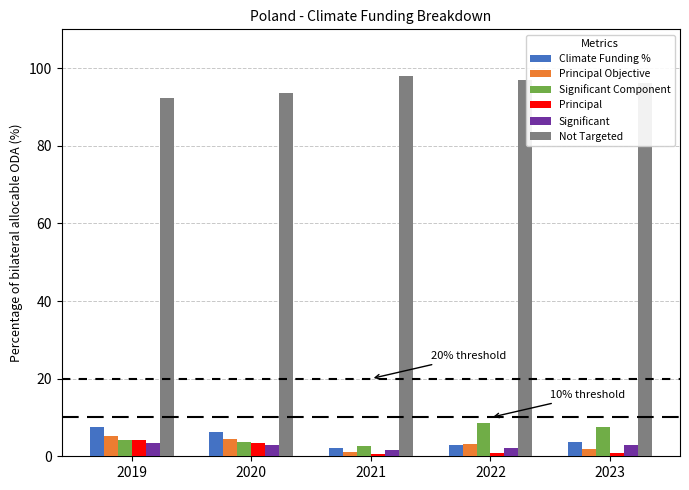

What is the difference between the highest and lowest values at 2019?

88.9